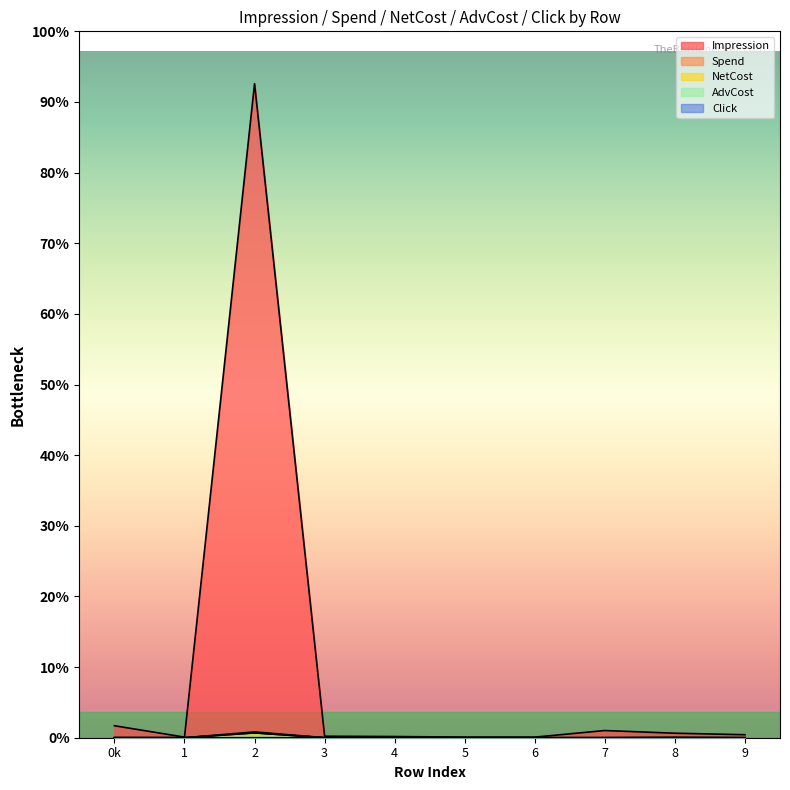

Reading right to left, what are all the values shown in this chart?

Impression: 9=10.0	8=15.0	7=24.0	6=2.0	5=2.0	4=4.0	3=5.0	2=2184.0	1=2.0	0k=40.0
Spend: 9=0.0	8=0.3	7=0.0	6=0.0	5=0.0	4=0.0	3=0.1	2=19.4	1=0.0	0k=0.2
NetCost: 9=0.0	8=0.2	7=0.0	6=0.0	5=0.0	4=0.0	3=0.0	2=16.2	1=0.0	0k=0.2
AdvCost: 9=0.0	8=0.2	7=0.0	6=0.0	5=0.0	4=0.0	3=0.0	2=16.2	1=0.0	0k=0.2
Click: 9=0.0	8=1.0	7=0.0	6=0.0	5=0.0	4=0.0	3=0.0	2=0.0	1=0.0	0k=0.0